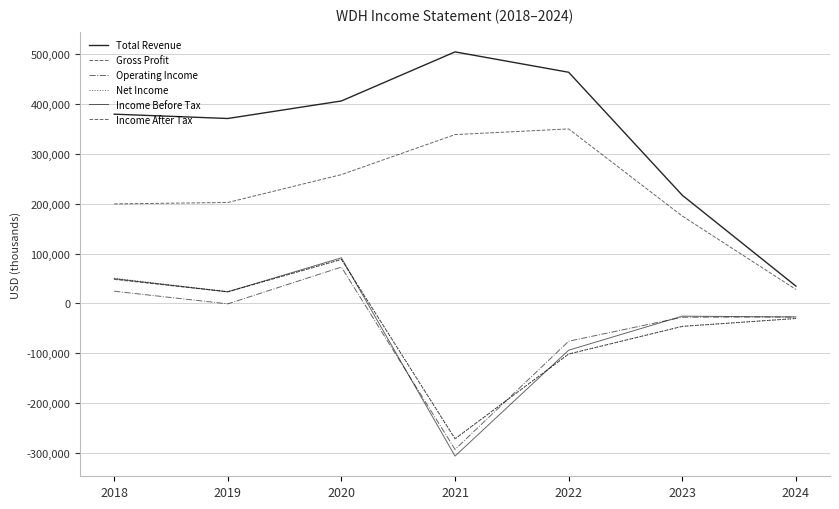

Is this an area chart (filled region under the line)?

No